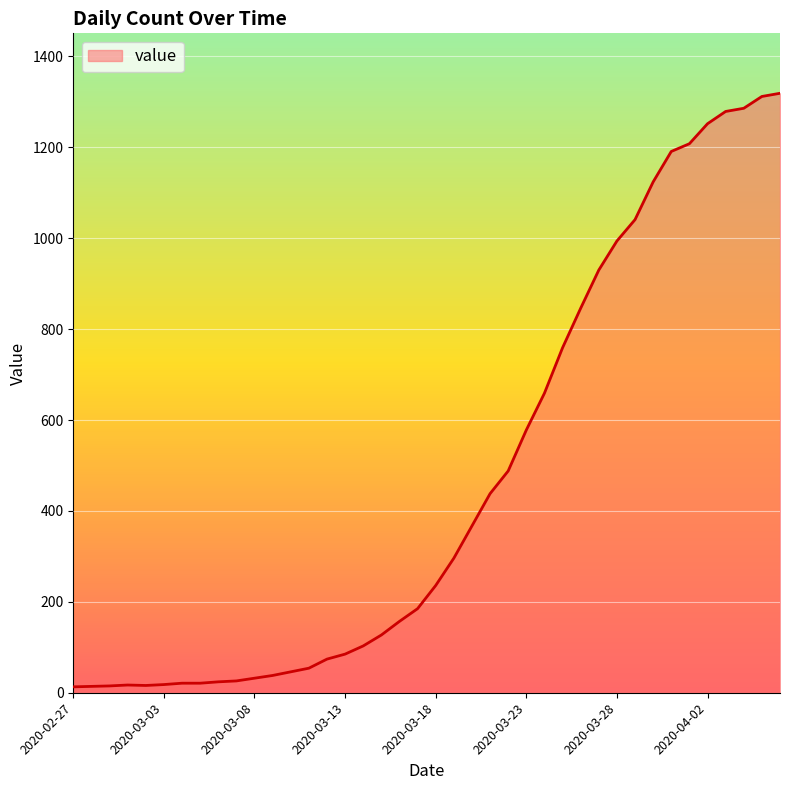

What is the difference between the maximum and minimum values?

1306